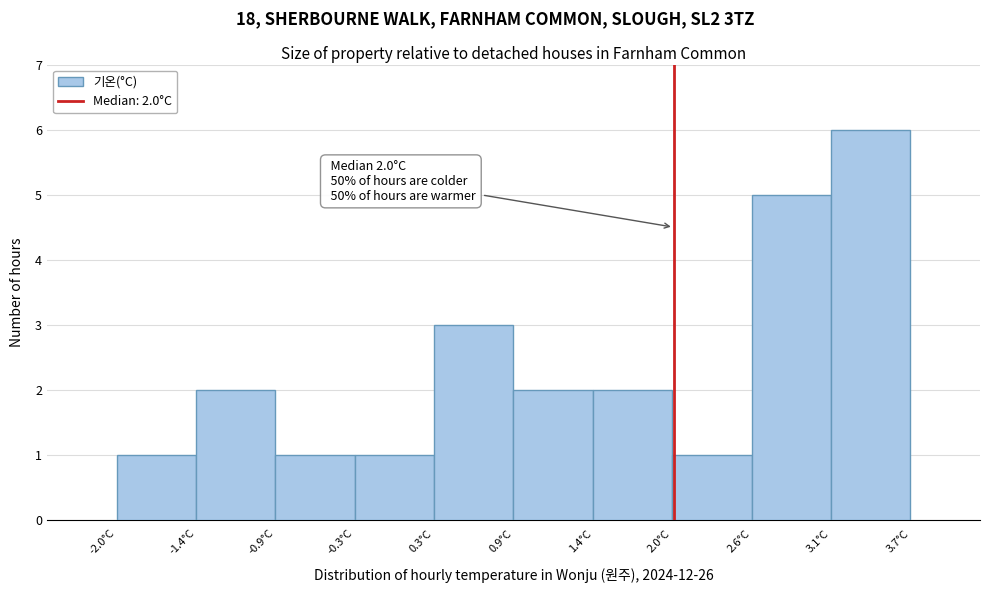

Over which range of the x-axis is the bar tallest?

3.13 to 3.70